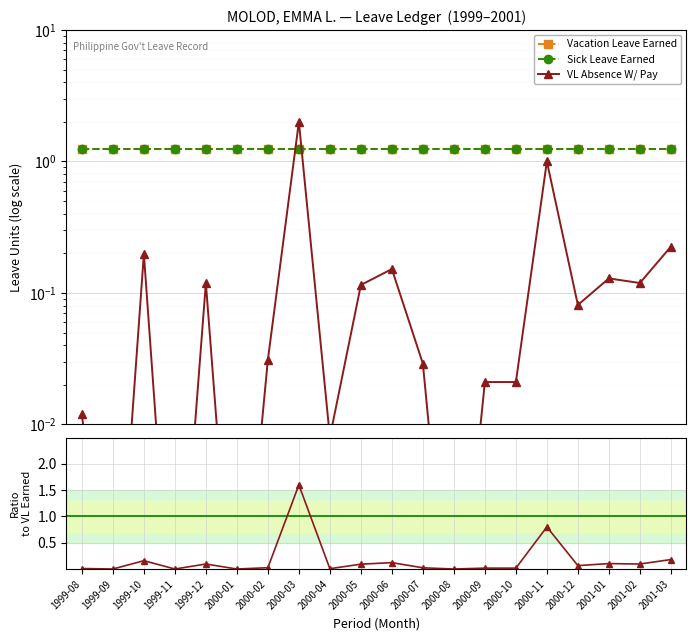

True or false: Sick Leave Earned has more than 2 points higher than both neighbors.

False